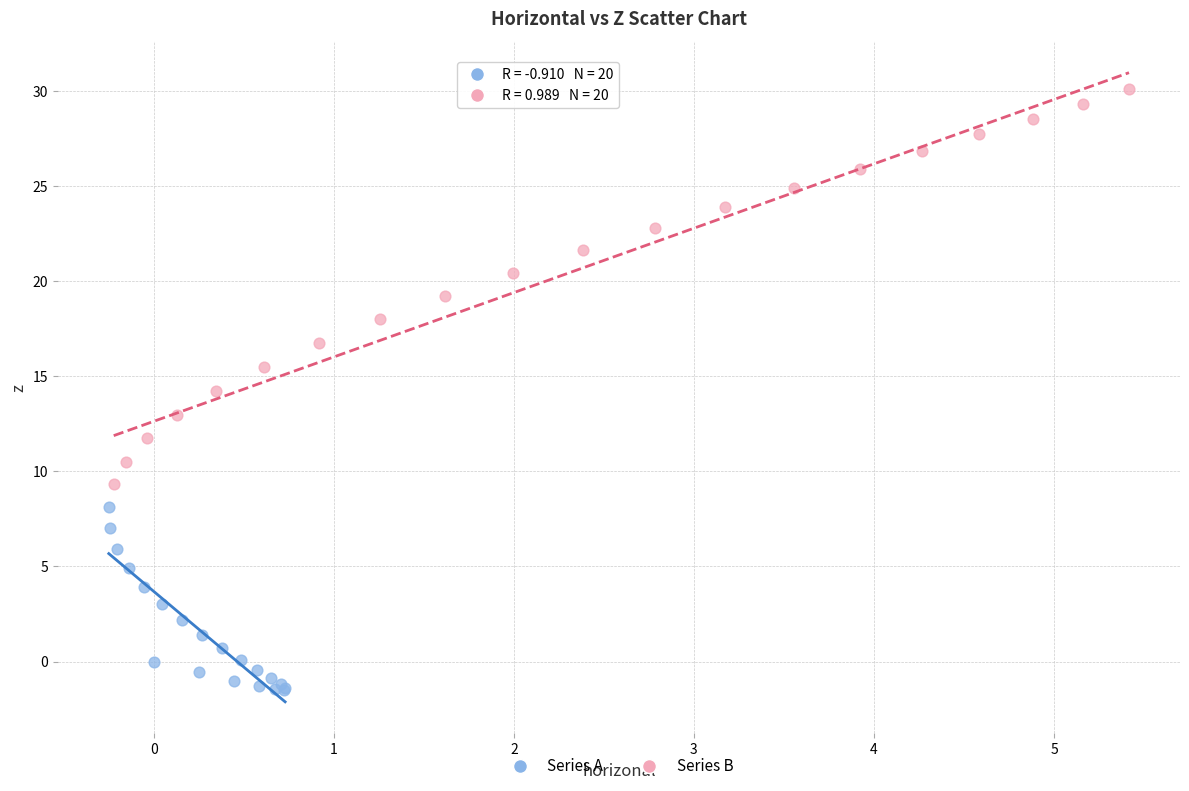

Which series has the widest spread of Y values?

Series B